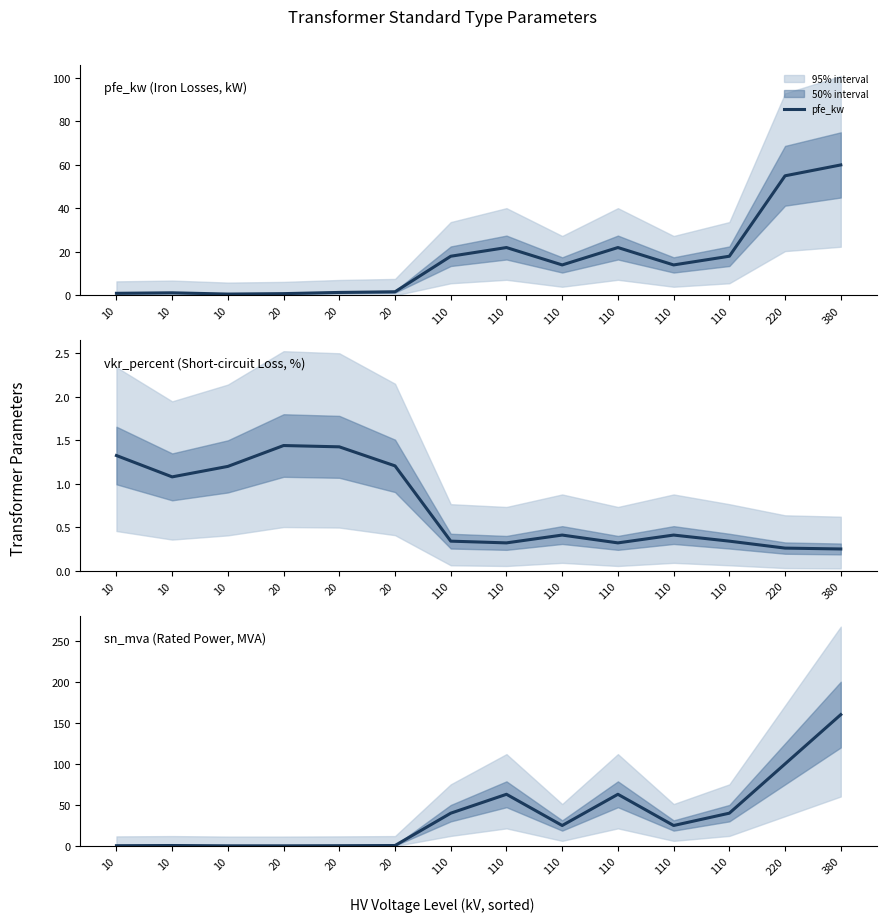

List the series in order of their overall mean, lowest first.

vkr_percent, pfe_kw, sn_mva